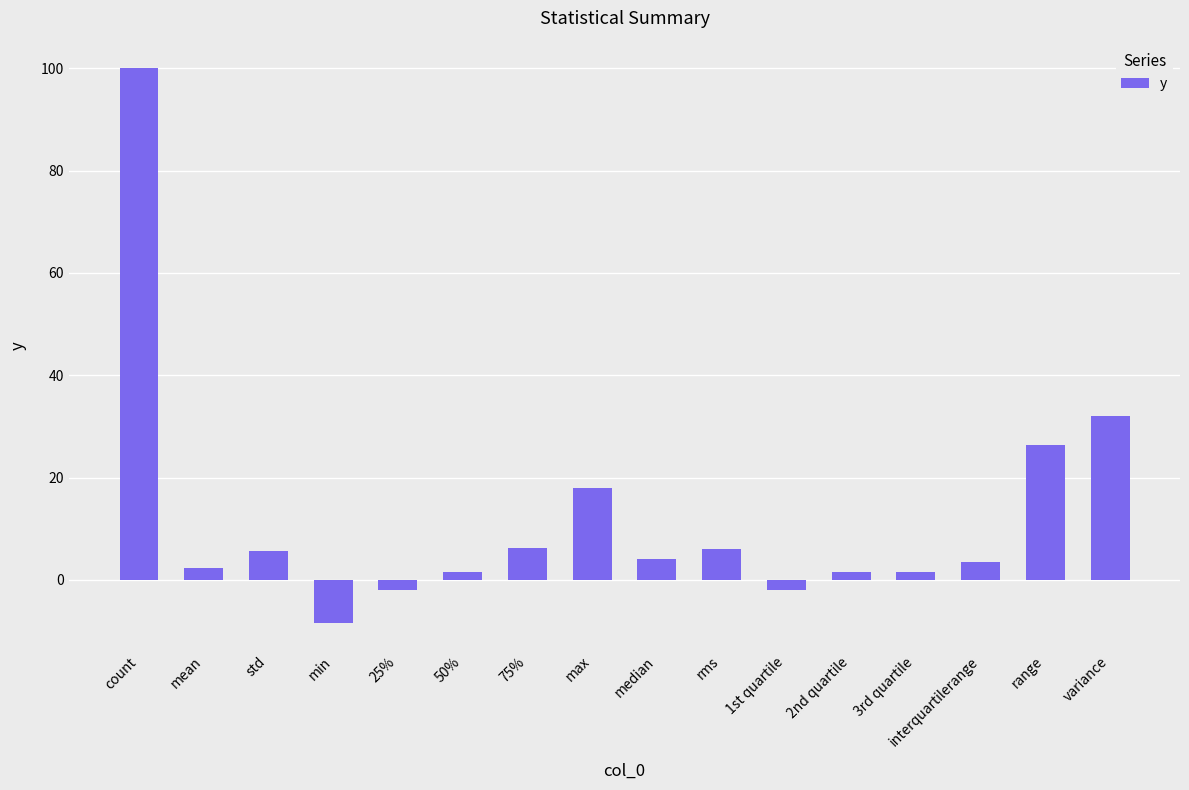

What is the ratio of the value at 2nd quartile to the value at rms?

0.2